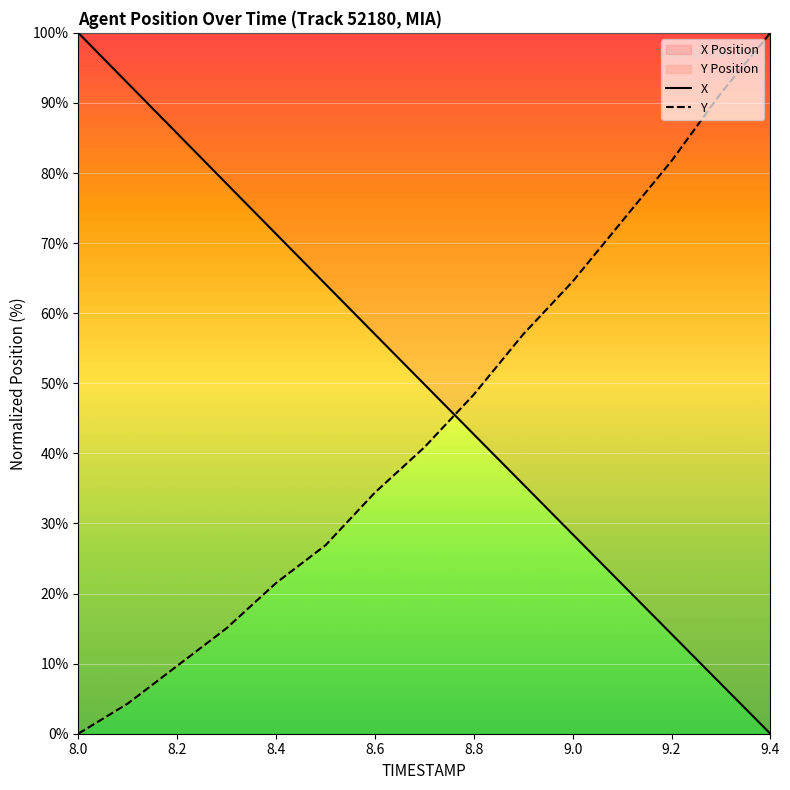

The Y series shows 122.9 at 9.2. True or false?

False